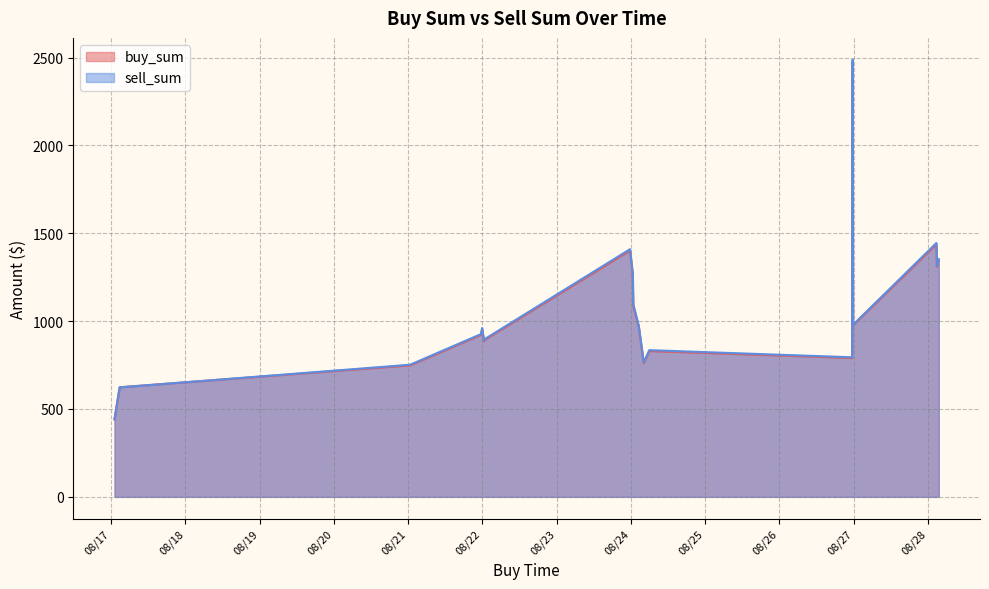

How many lines are shown in the chart?

2